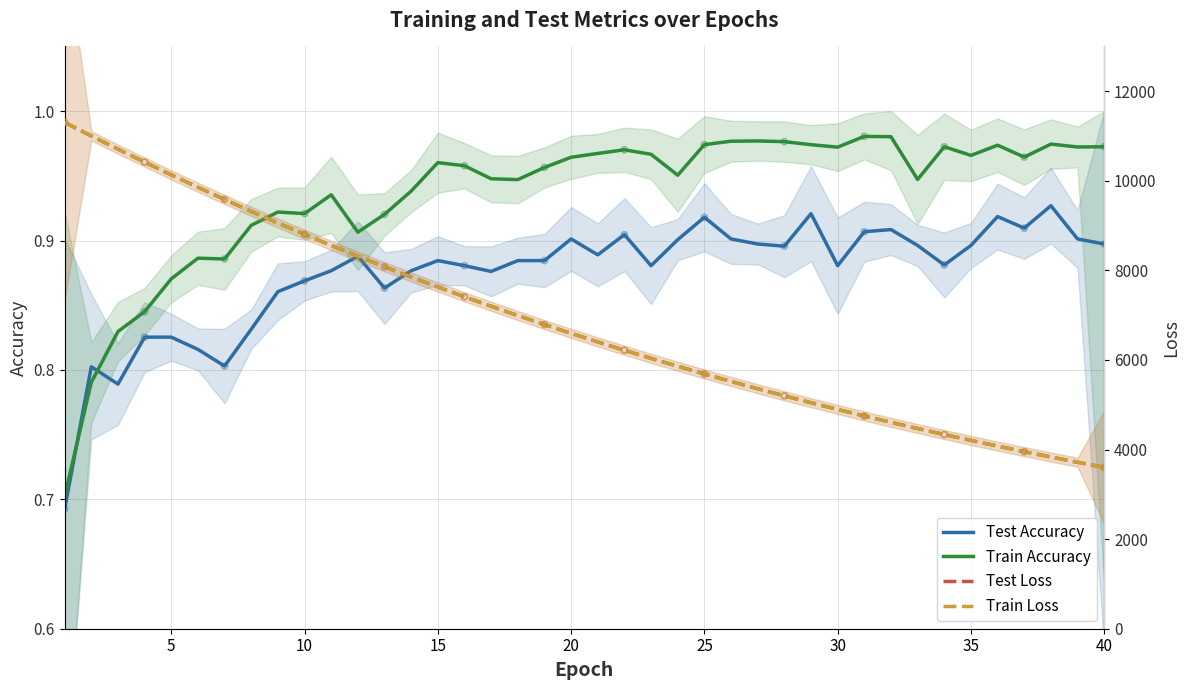

At how many categories does at least one series exceed 3881?

37